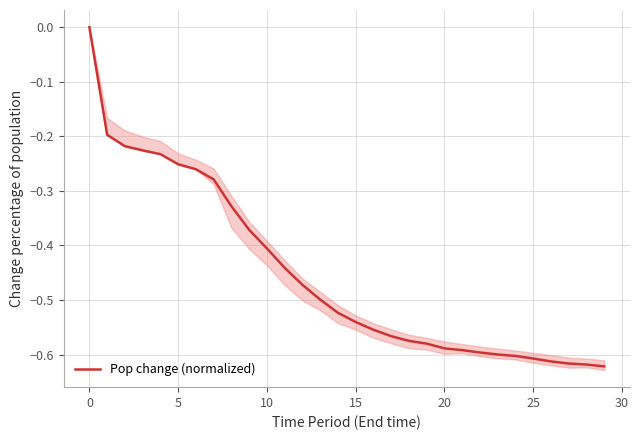

Which label corresponds to the smallest value in the chart?

29